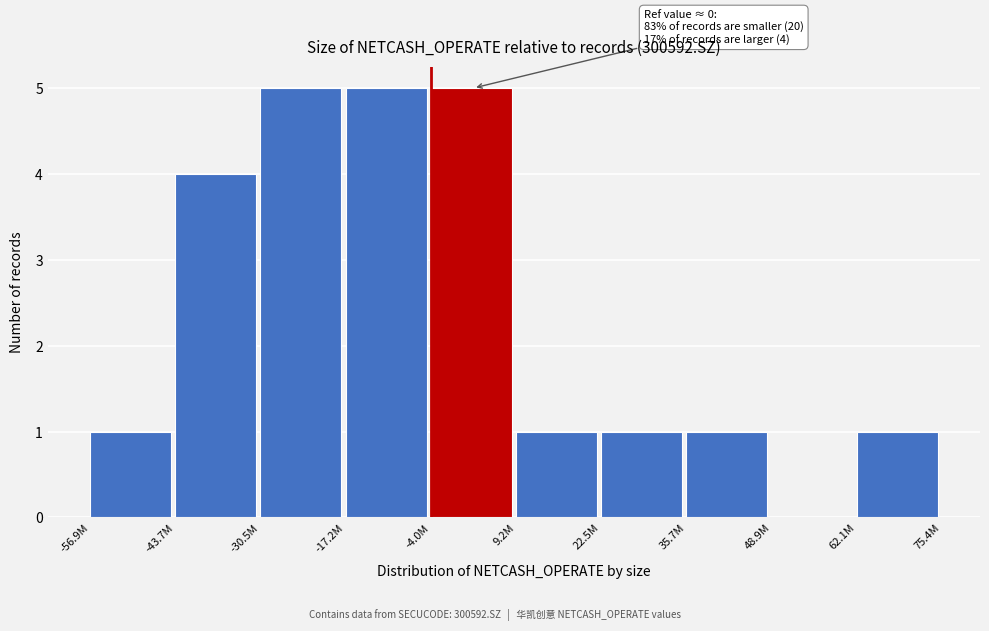

Reading left to right, transcribe all the data shown in this chart.

-56.9M=1	-43.7M=4	-30.5M=5	-17.2M=5	-4.0M=5	9.2M=1	22.5M=1	35.7M=1	48.9M=0	62.1M=1